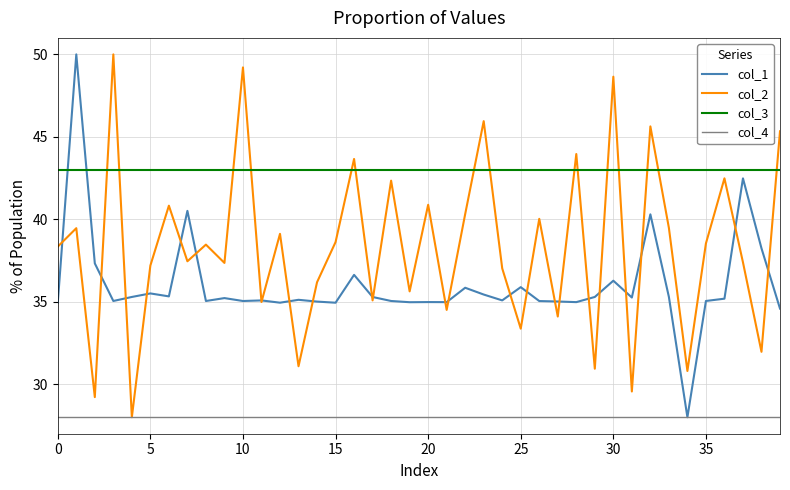

What are all the series names shown in the legend?

col_1, col_2, col_3, col_4